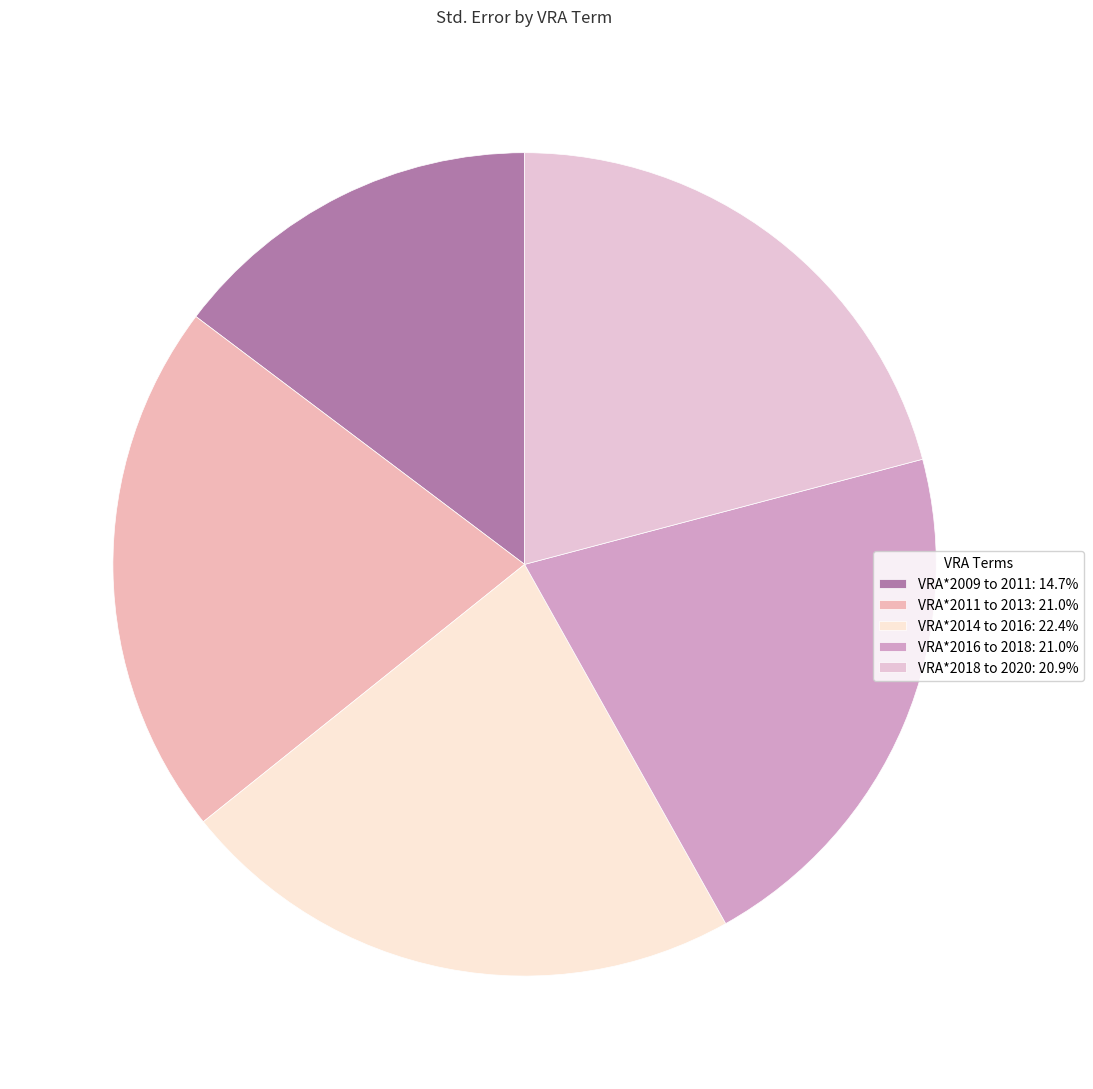

To the nearest percent, what percentage of the pie is VRA*2016 to 2018?

21%